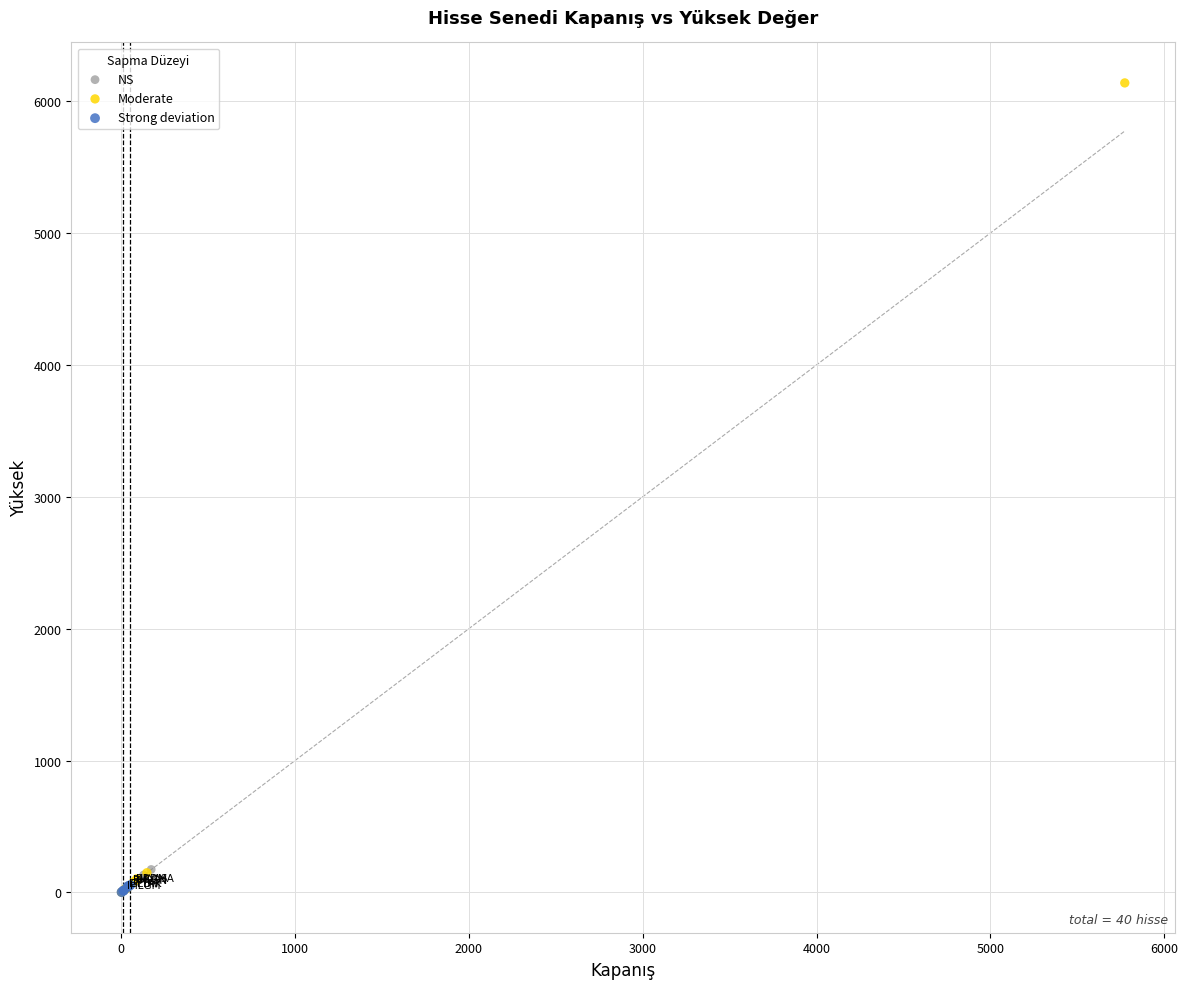

Which series has the largest Y range (max minus min)?

Moderate